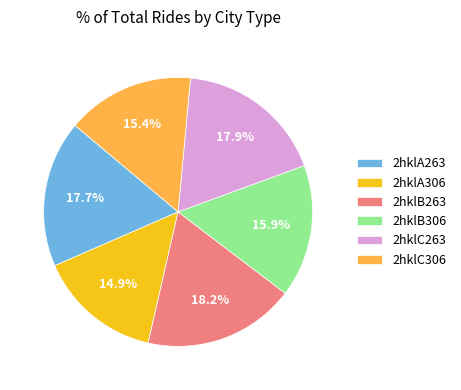

How many slices are in this pie chart?

6